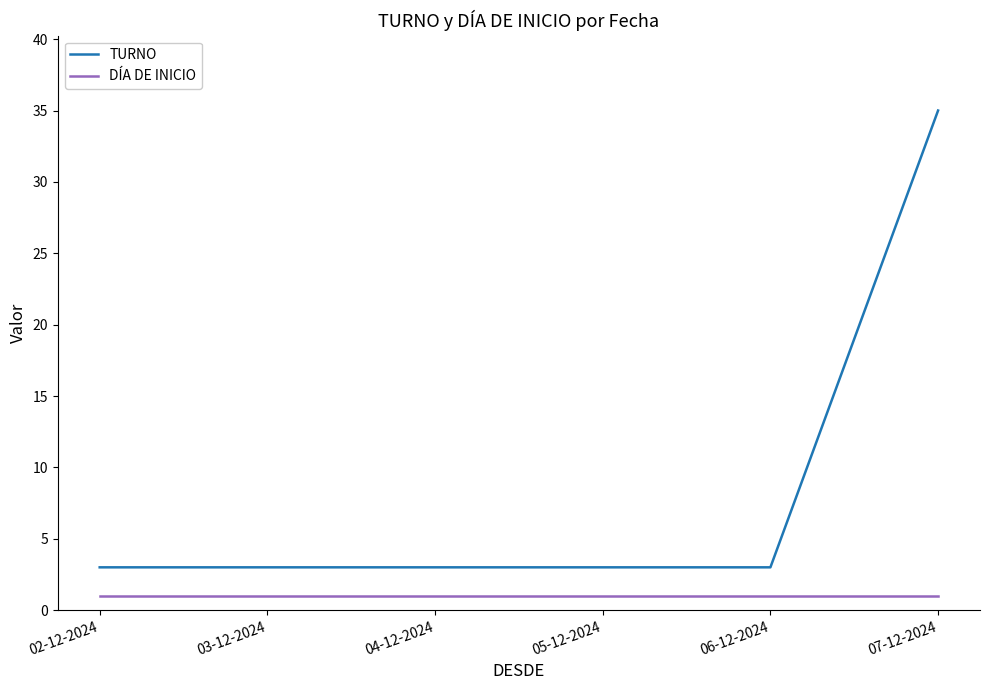

The value of TURNO at 06-12-2024 is 3. True or false?

True